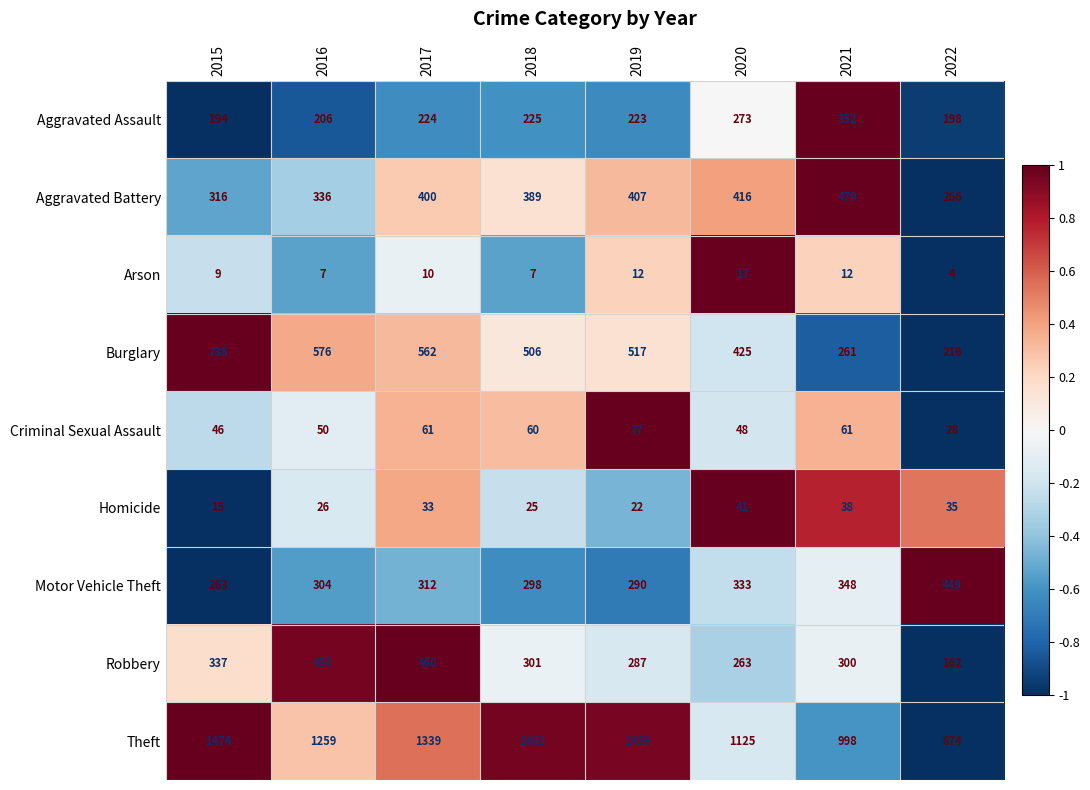

What is the sum of the Criminal Sexual Assault values at 2015 and 2016?

96